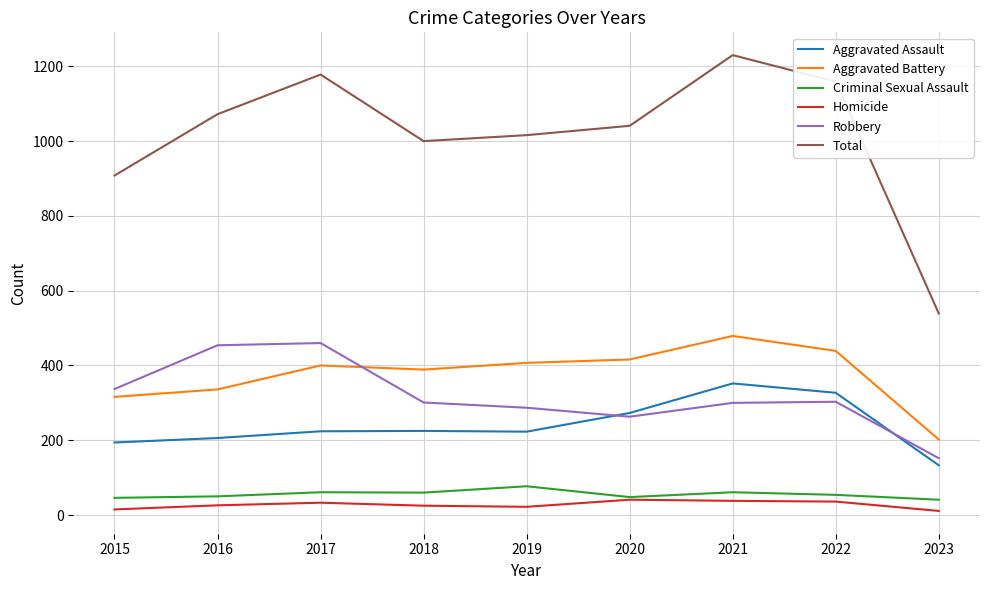

Between 2015 and 2023, which series saw the biggest shift?

Total